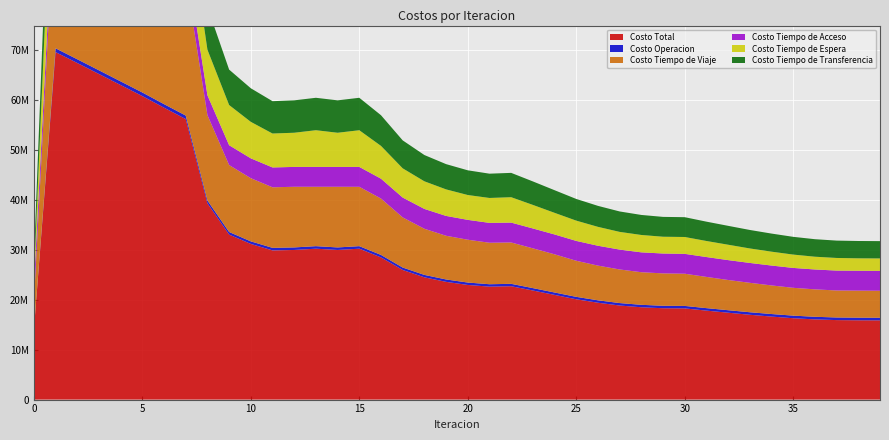

Reading right to left, extract all data points from this chart.

Costo Total: 15887084.8	15899643.4	15939548.3	16080359.5	16317064.6	16643977.9	17006115.8	17420148.8	17839282.5	18287098.4	18317441.6	18511952.6	18861494.3	19421831.3	20115132.4	20992396.3	21873375.5	22730124.4	22649312.3	22986213.7	23607308.3	24518494.3	25987908.5	28509301.8	30258287.3	30001241.7	30258308.5	30001676.5	29917081.4	31212480.8	33084586.6	39359342.2	56253764.4	58531718.9	60861312.3	63074176.0	65287571.9	67493870.7	69682590.6	13927036.2
Costo Operacion: 525974.4	525947.7	523638.9	521978.1	516439.5	511796.4	506940.2	501052.4	497498.4	493909.0	494486.4	491818.9	491035.2	487071.7	483660.5	482540.7	481057.8	480753.1	481391.3	483009.0	480835.9	484003.4	489979.5	500039.9	506583.1	509615.9	506605.3	509598.2	509183.8	513082.5	519554.4	563235.2	698547.1	708424.1	718588.5	728132.4	737813.6	747560.3	757297.0	0.0
Costo Tiempo de Viaje: 5411603.3	5423147.1	5416828.3	5499464.4	5578434.3	5735337.2	5901410.6	6060277.4	6261182.9	6455965.2	6493481.4	6534136.5	6740199.0	6955917.6	7236420.5	7654719.8	7976344.6	8291059.4	8319148.5	8585799.1	8760192.7	9248671.8	10054933.7	11304471.3	11901732.7	12162371.3	11906022.3	12161684.8	12141627.0	12667519.9	13424946.7	17126059.5	27819489.6	28470886.9	29174607.4	29793353.0	30417798.2	31043382.6	31663921.9	5472289.6
Costo Tiempo de Acceso: 3989005.3	3988848.2	3988544.4	3988222.0	3987708.1	3987057.1	3986307.9	3985590.1	3985053.1	3984896.1	3984800.7	3984984.9	3984253.3	3983666.7	3982832.8	3982538.1	3984114.3	3985884.6	3984631.2	3982201.2	3980075.0	3980241.1	3979491.8	3979360.2	3988485.5	3981522.2	3988352.6	3981502.2	3980228.1	3979307.4	3976764.5	3976057.9	3975505.9	3985743.5	3991757.4	3993649.4	3991437.6	3985002.2	3974057.3	3235416.8
Costo Tiempo de Espera: 2489787.1	2487595.2	2530432.4	2558832.5	2676859.7	2781457.5	2906193.5	3086194.5	3218228.9	3381043.0	3364664.4	3485721.1	3549978.8	3788144.9	4065693.3	4336825.1	4721912.1	5092740.2	4994648.5	4982834.2	5322080.7	5536544.1	5859971.4	6575104.7	7355227.9	6850894.3	7356290.1	6853247.0	6805238.0	7316381.7	8060270.7	9140330.4	11145317.6	12377659.9	13601525.5	14768935.0	15936919.9	17106860.5	18280660.8	1828066.1
Costo Tiempo de Transferencia: 3470714.7	3474105.2	3480104.3	3511862.5	3557623.1	3628329.9	3705263.5	3787034.4	3877319.3	3971285.1	3980008.7	4015291.2	4096028.0	4207030.4	4346525.3	4535772.6	4709946.7	4879687.0	4869492.8	4952370.2	5064123.9	5269033.9	5603532.0	6150325.8	6506258.2	6496838.0	6501038.2	6495644.3	6480804.6	6736189.2	7103050.4	8553659.2	12614904.1	12989004.5	13374833.5	13790106.3	14203602.7	14611065.1	15006653.7	3391263.7